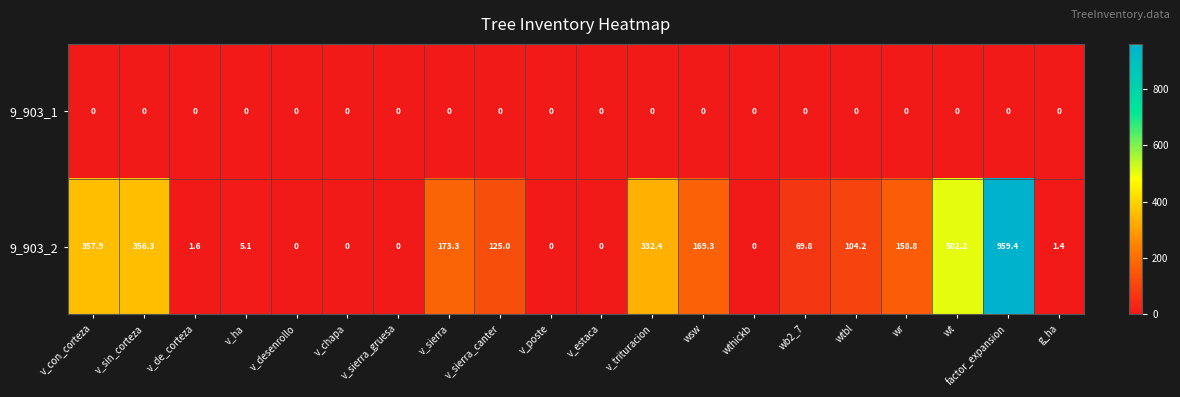

Which series has the largest range (max minus min)?

9_903_2